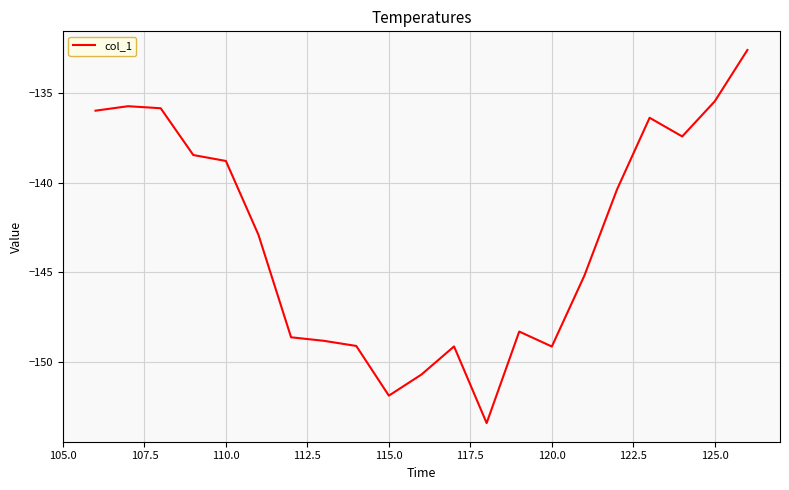

What is the minimum value shown in the chart?

-153.4